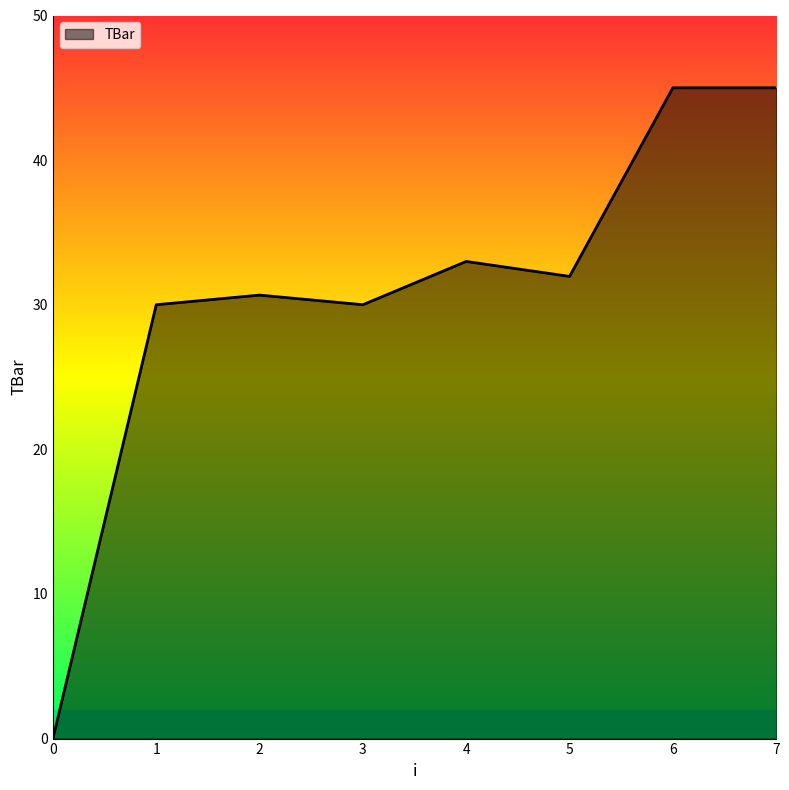

Between 4 and 1, which is larger?

4